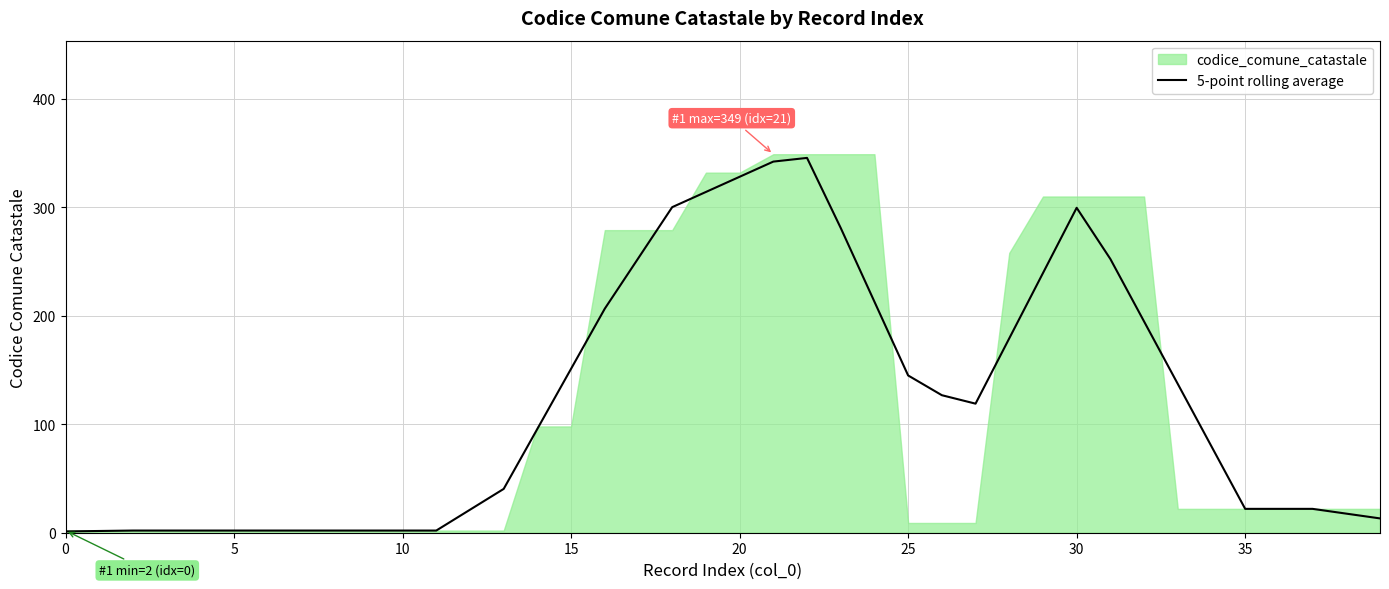

Does the chart have visible grid lines?

Yes